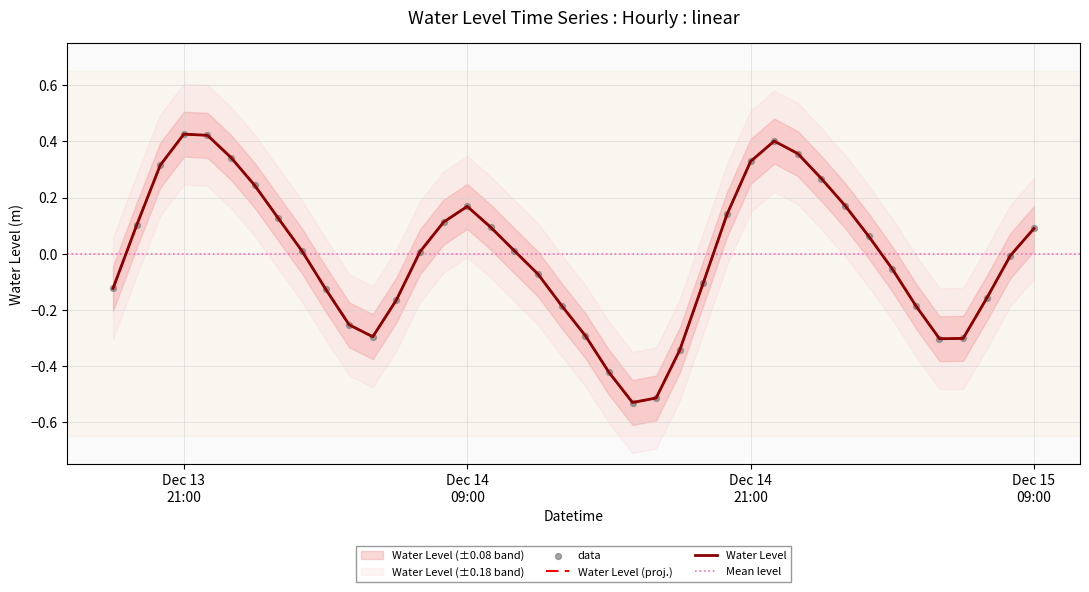

Which has a higher value, 2023-12-14 12:00:00 or 2023-12-14 08:00:00?

2023-12-14 08:00:00